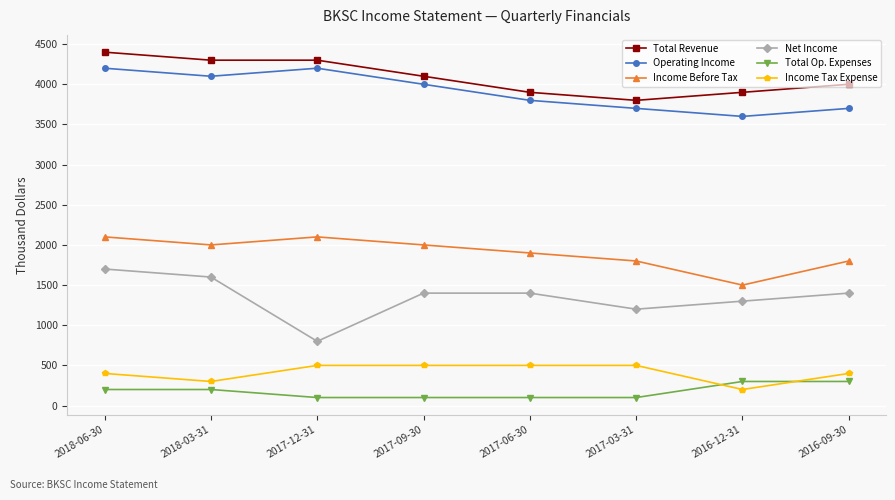

Is it true that Operating Income equals 2106 at 2017-06-30?

False